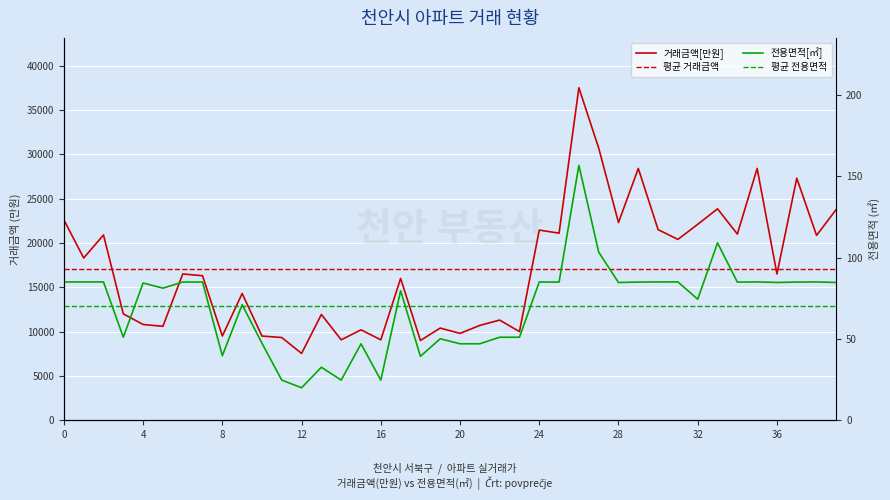

Which series has the widest spread of values?

거래금액